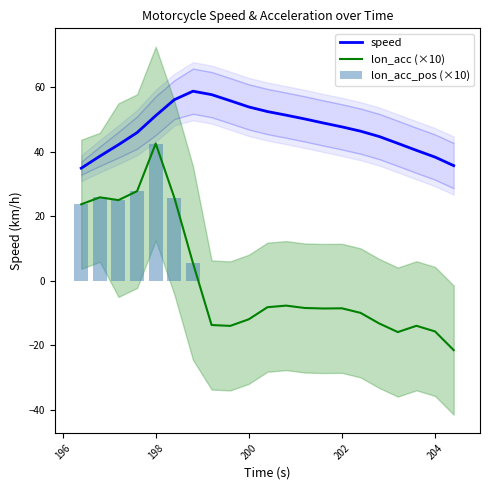

True or false: speed and lon_acc (×10) cross at least once.

False